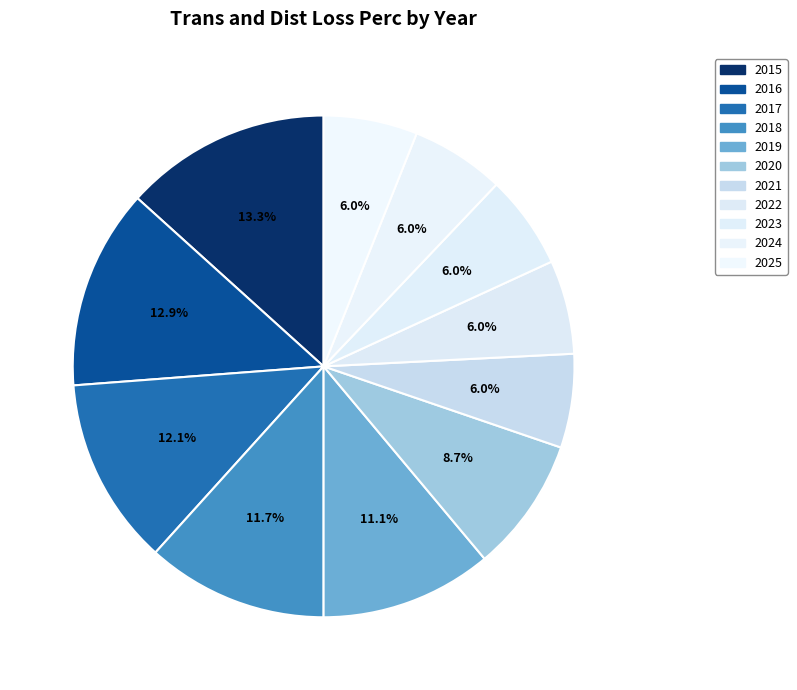

Does 2019 represent more than half of the total?

No